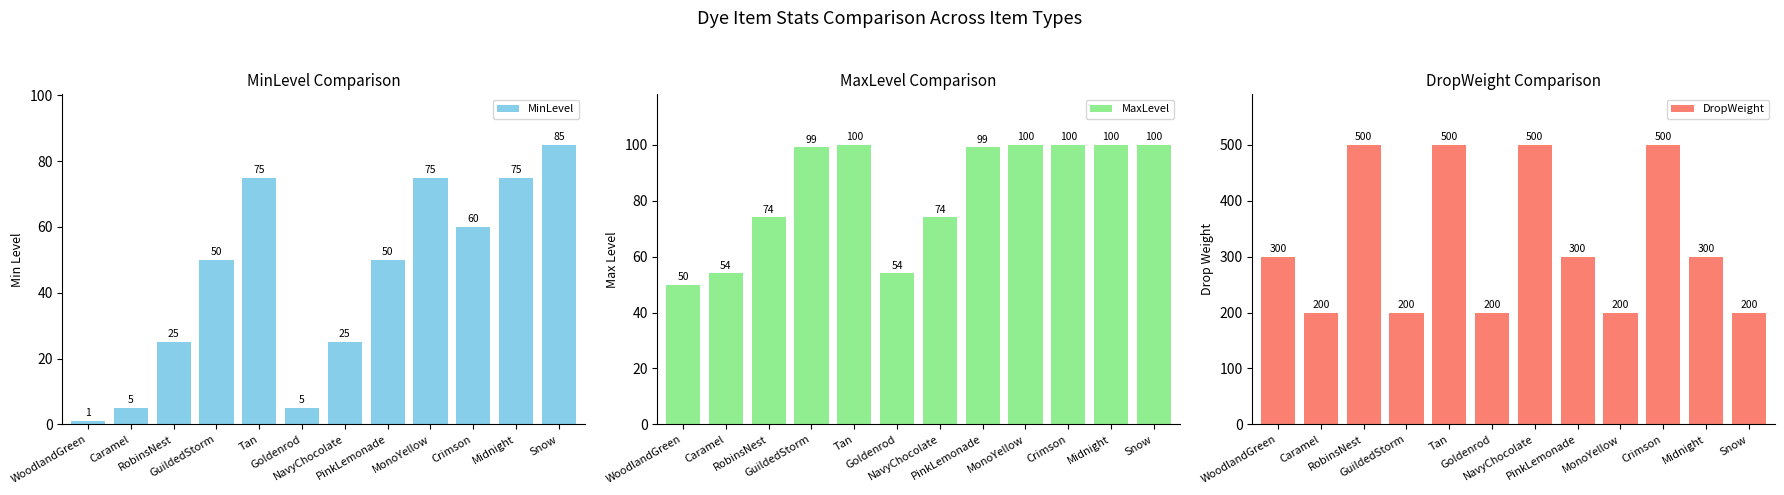

Read the MinLevel value at Tan, to the nearest 5.

75